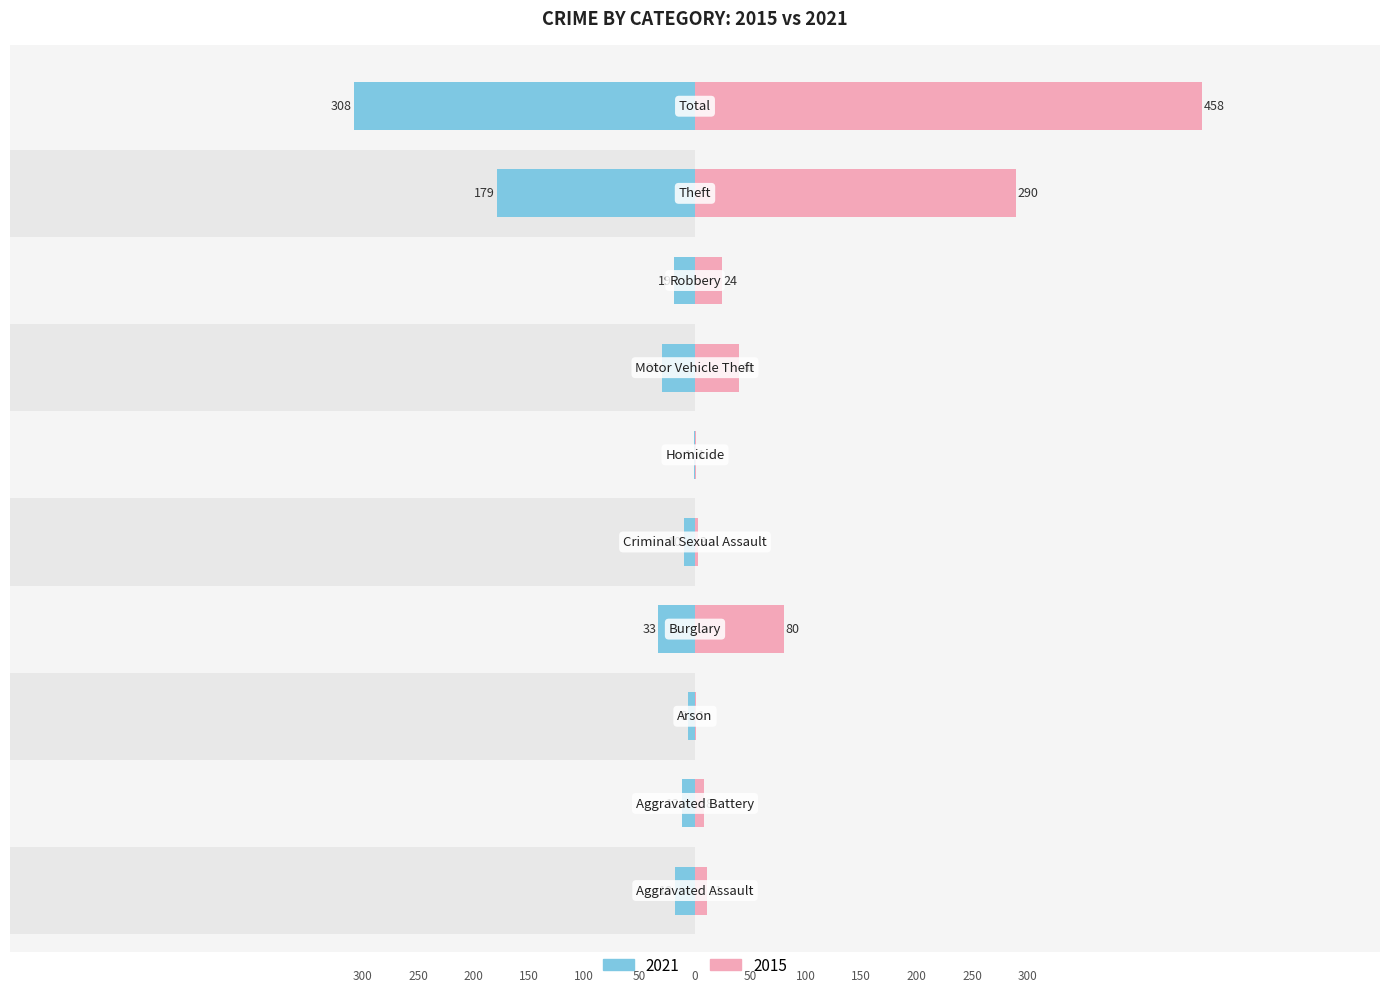

What is the total value across all series at Arson?

-5